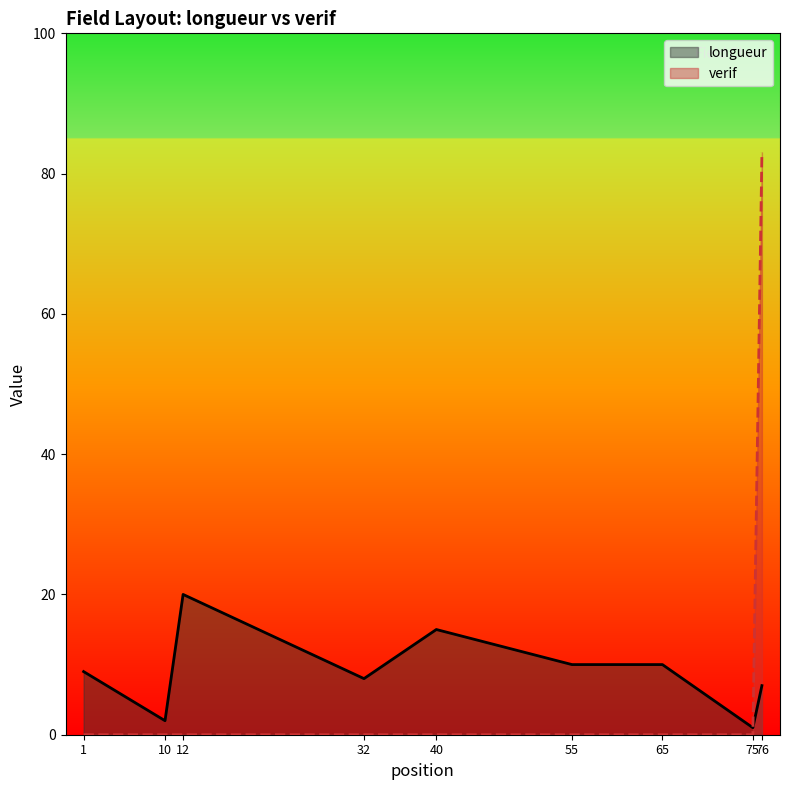

How many interior local valleys does the longueur series have?

3